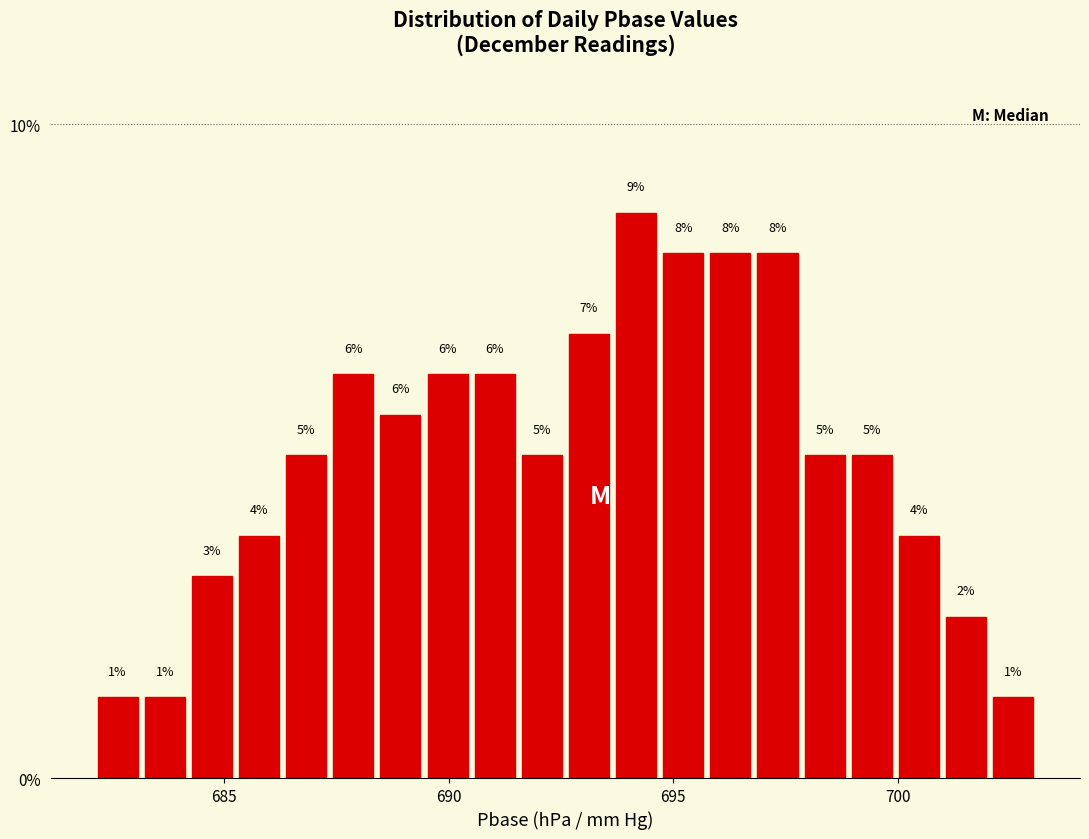

Read against the x-axis, roughly where is the centre of the tallest bar?

694.0